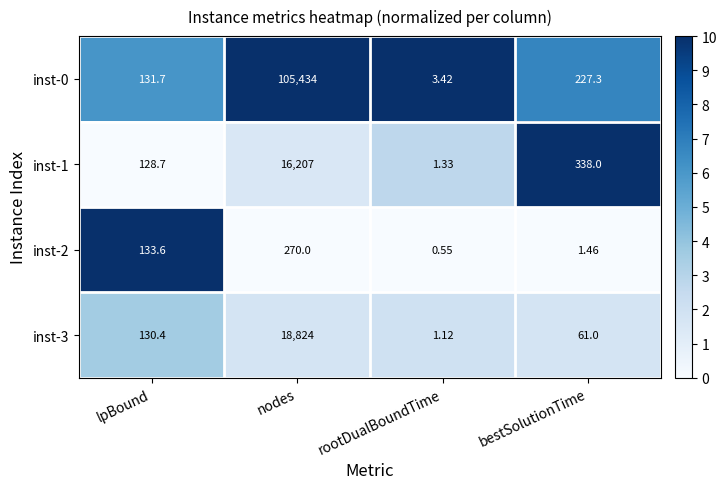

List the labels in order of inst-1 value, smallest first.

rootDualBoundTime, lpBound, bestSolutionTime, nodes